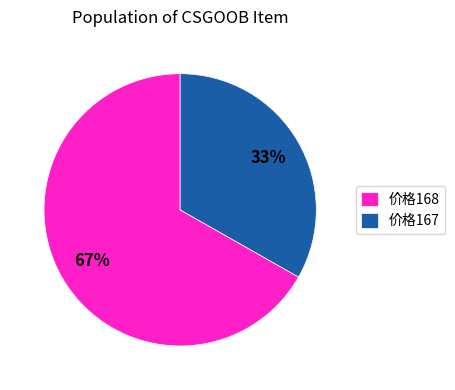

What is the largest slice in the pie chart?

价格168